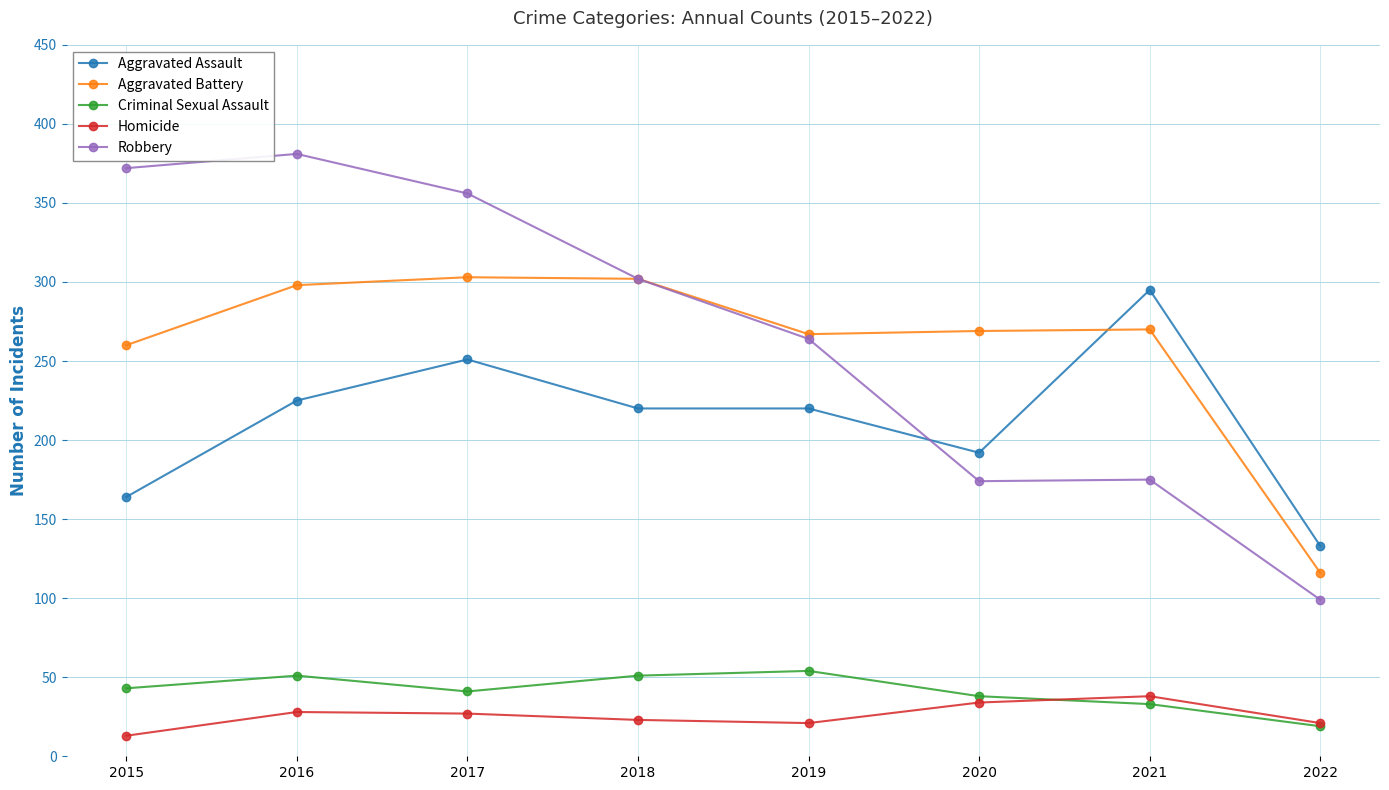

What is the lowest value of the Robbery series?

99